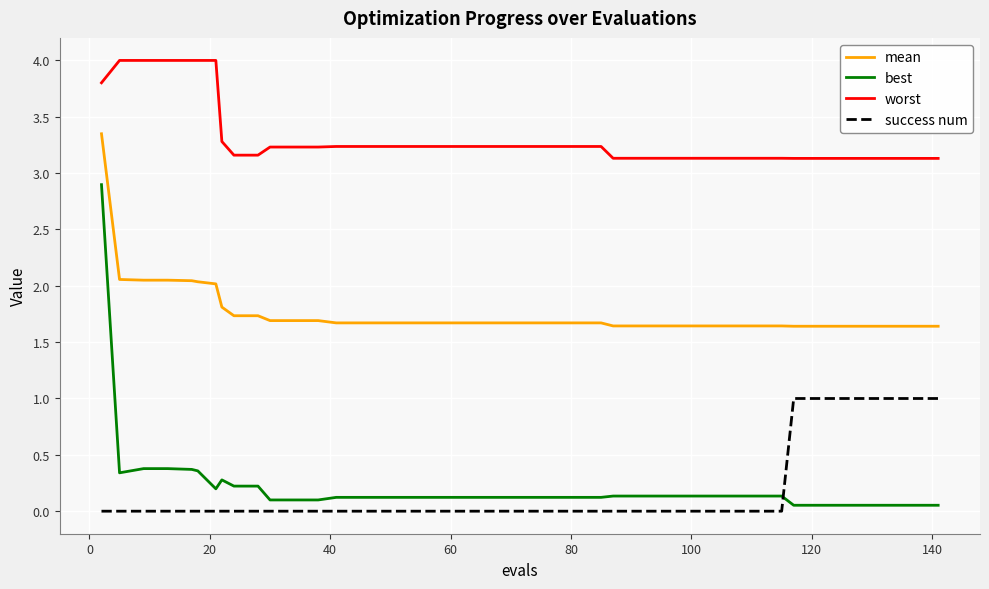

Which series has the largest range (max minus min)?

best